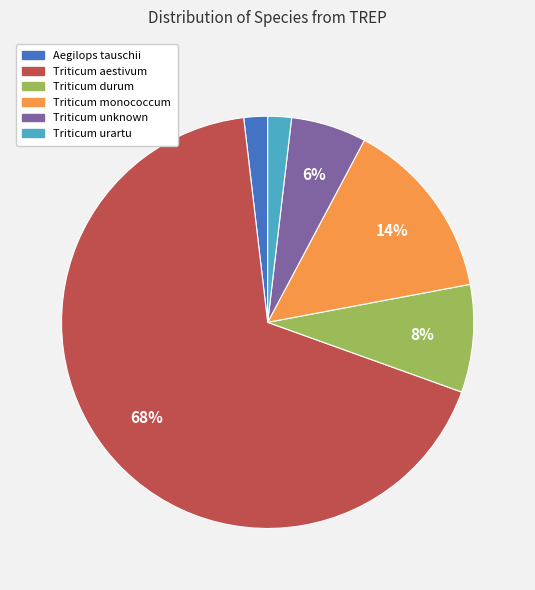

Is it true that Triticum monococcum is 14% of the pie?

True